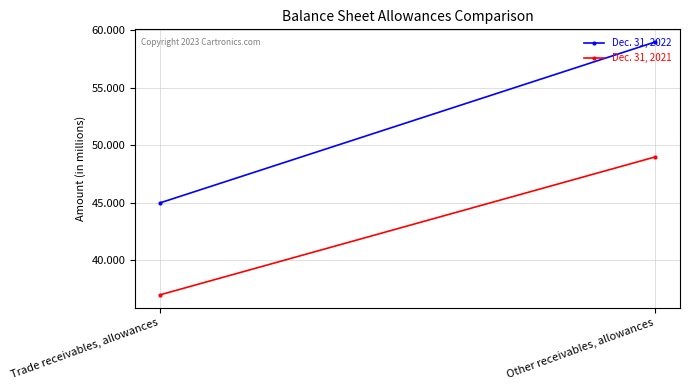

Reading left to right, list all the values displayed in this chart.

Dec. 31, 2022: Trade receivables, allowances=45	Other receivables, allowances=59
Dec. 31, 2021: Trade receivables, allowances=37	Other receivables, allowances=49